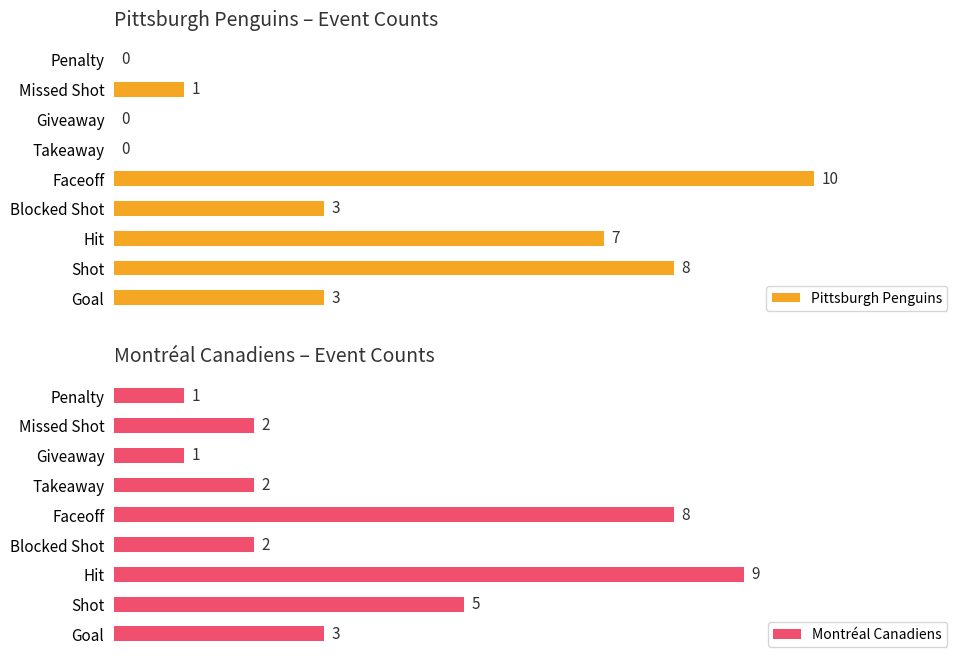

At which label does Pittsburgh Penguins reach its peak?

Faceoff